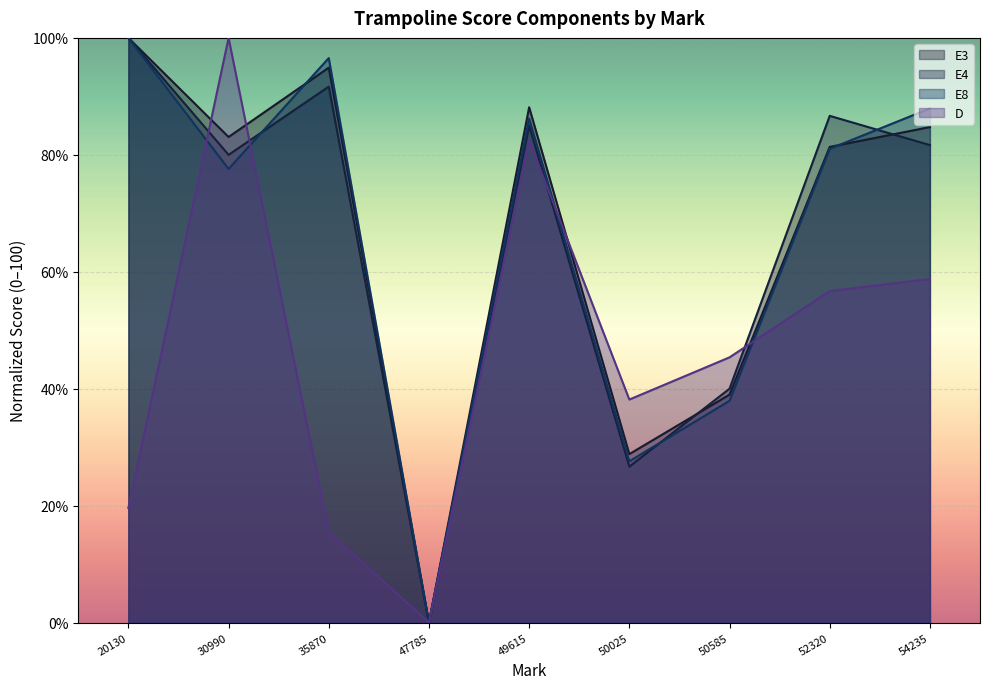

How many values in the D series exceed 45?

5